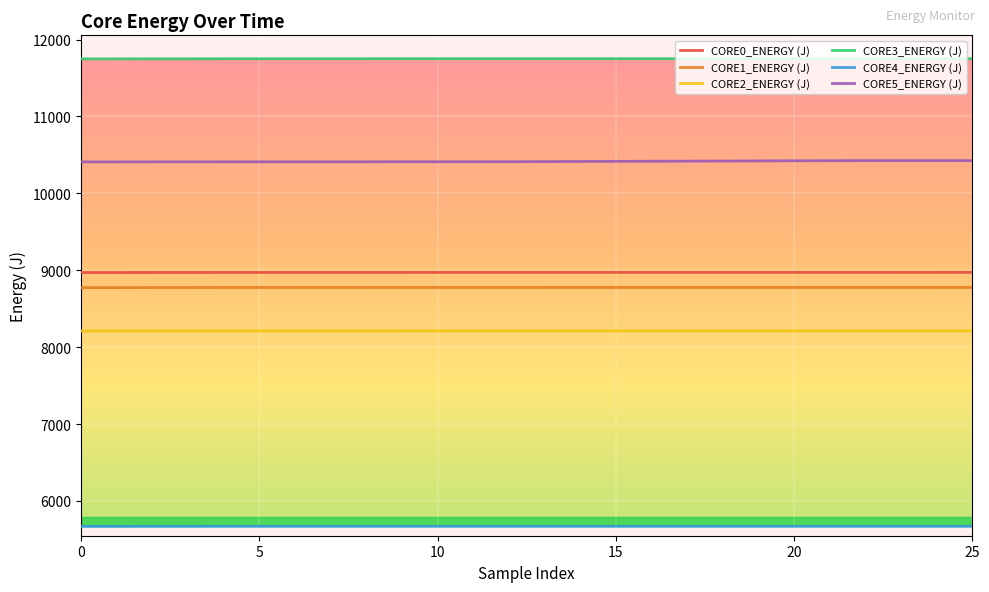

What is the greatest value displayed?

11751.5